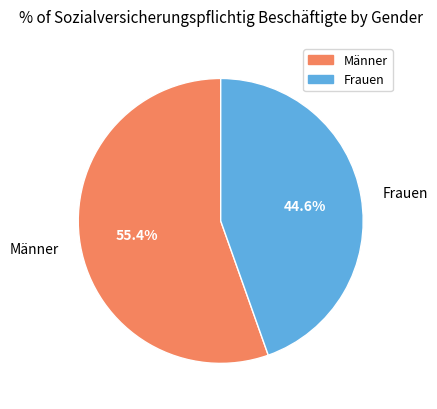

Which category has the biggest portion of the pie?

Männer